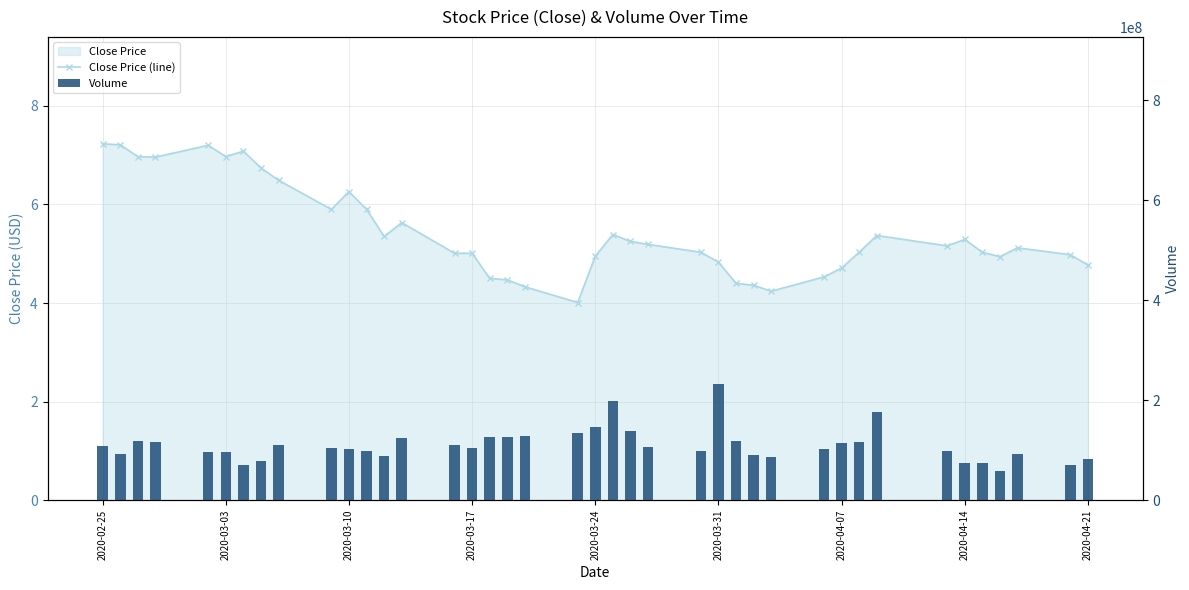

Reading left to right, extract all data points from this chart.

Close Price (line): 7.2	7.2	7.0	7.0	7.2	7.0	7.1	6.7	6.5	5.9	6.3	5.9	5.3	5.6	5.0	5.0	4.5	4.5	4.3	4.0	4.9	5.4	5.2	5.2	5.0	4.8	4.4	4.4	4.2	4.5	4.7	5.0	5.4	5.2	5.3	5.0	4.9	5.1	5.0	4.8
Volume: 108888300.0	92469500.0	118642400.0	116546700.0	96766000.0	97457800.0	70588100.0	78070900.0	109932200.0	103901700.0	101873600.0	98587100.0	89453100.0	125375300.0	110310900.0	104233500.0	125954700.0	126603800.0	129378600.0	134925000.0	146192100.0	198999400.0	138227600.0	106324000.0	97879700.0	231800800.0	119174500.0	90891700.0	85659900.0	102205300.0	115150400.0	117022200.0	175833700.0	99320000.0	74877000.0	74727700.0	58951200.0	91989300.0	71079400.0	82400200.0